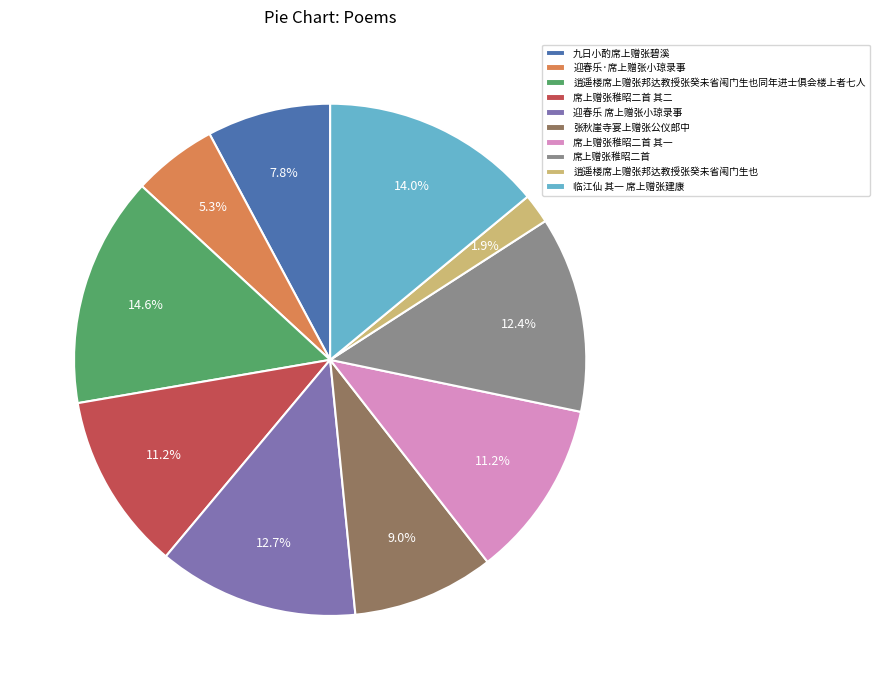

Is there any slice that represents more than half of the pie?

No